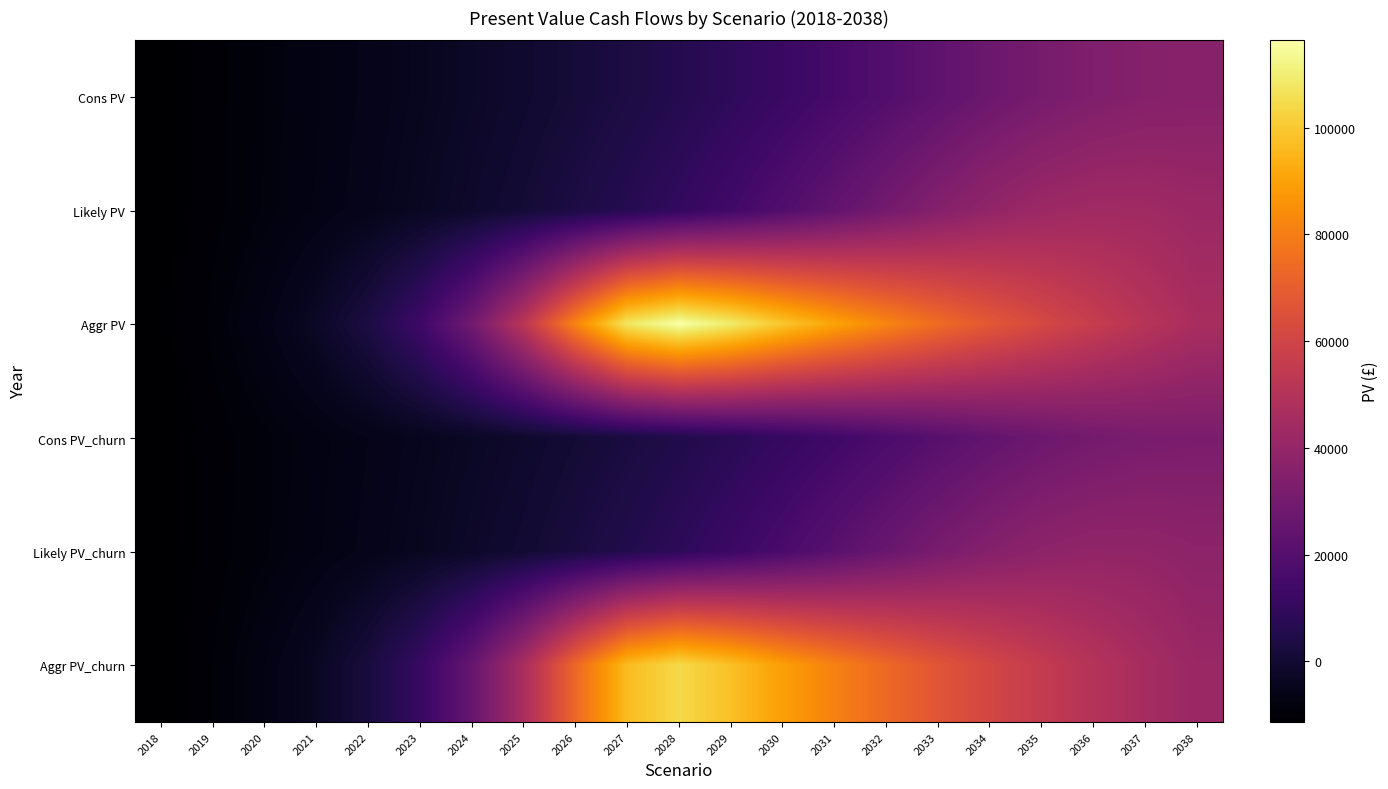

Reading right to left, extract all data points from this chart.

Cons PV: 2038=35880.7	2037=35252.2	2036=33515.5	2035=30782.1	2034=27313.2	2033=23425.8	2032=19438.9	2031=15591.8	2030=12027.4	2029=8805.5	2028=5966.4	2027=3448.4	2026=1240.6	2025=-716.8	2024=-2468.3	2023=-4071.2	2022=-5560.2	2021=-6990.8	2020=-8374.2	2019=-9789.8	2018=-11200.7
Likely PV: 2038=42184.4	2037=43655.9	2036=43838.6	2035=42410.6	2034=39339.4	2033=34928.1	2032=29724.6	2031=24288.7	2030=19032.2	2029=14260.6	2028=10060.8	2027=6471.4	2026=3401.4	2025=785.8	2024=-1452.2	2023=-3408.1	2022=-5142.2	2021=-6738.4	2020=-8275.0	2019=-9713.4	2018=-11200.7
Aggr PV: 2038=46456.4	2037=51102.0	2036=56212.2	2035=61833.4	2034=68014.2	2033=74812.7	2032=82287.7	2031=90506.0	2030=99529.8	2029=109323.0	2028=116345.9	2027=107929.1	2026=81987.4	2025=52370.5	2024=28927.7	2023=13252.5	2022=3447.3	2021=-2591.1	2020=-6480.0	2019=-9135.2	2018=-11200.7
Cons PV_churn: 2038=32106.3	2037=31520.3	2036=29937.0	2035=27455.9	2034=24304.7	2033=20777.1	2032=17157.4	2031=13669.6	2030=10421.5	2029=7476.5	2028=4874.5	2027=2562.9	2026=524.0	2025=-1295.6	2024=-2949.2	2023=-4443.8	2022=-5879.9	2021=-7243.2	2020=-8592.4	2019=-9953.4	2018=-11344.7
Likely PV_churn: 2038=37776.8	2037=39086.1	2036=39224.2	2035=37914.0	2034=35132.1	2033=31136.1	2032=26413.0	2031=21490.6	2030=16726.6	2029=12384.8	2028=8566.5	2027=5280.5	2026=2460.9	2025=46.8	2024=-2014.5	2023=-3855.1	2022=-5494.7	2021=-7008.8	2020=-8503.1	2019=-9888.0	2018=-11344.7
Aggr PV_churn: 2038=41620.7	2037=45782.8	2036=50361.0	2035=55397.2	2034=60934.3	2033=67024.8	2032=73721.0	2031=81086.1	2030=89168.0	2029=97950.2	2028=104224.4	2027=96600.6	2026=73192.8	2025=46483.5	2024=25317.4	2023=11136.4	2022=2242.5	2021=-3285.3	2020=-6886.6	2019=-9386.1	2018=-11344.7